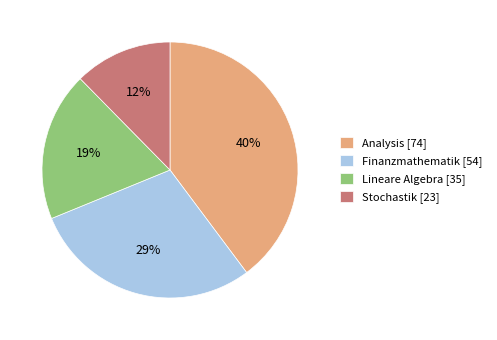

How many segments does this pie chart have?

4